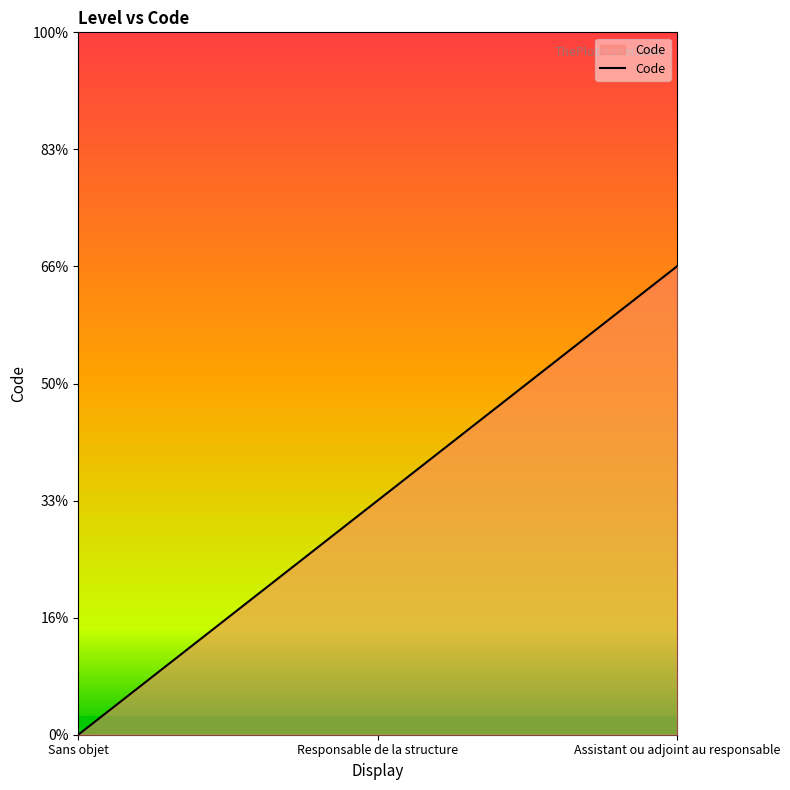

Is this an area chart (filled region under the line)?

Yes